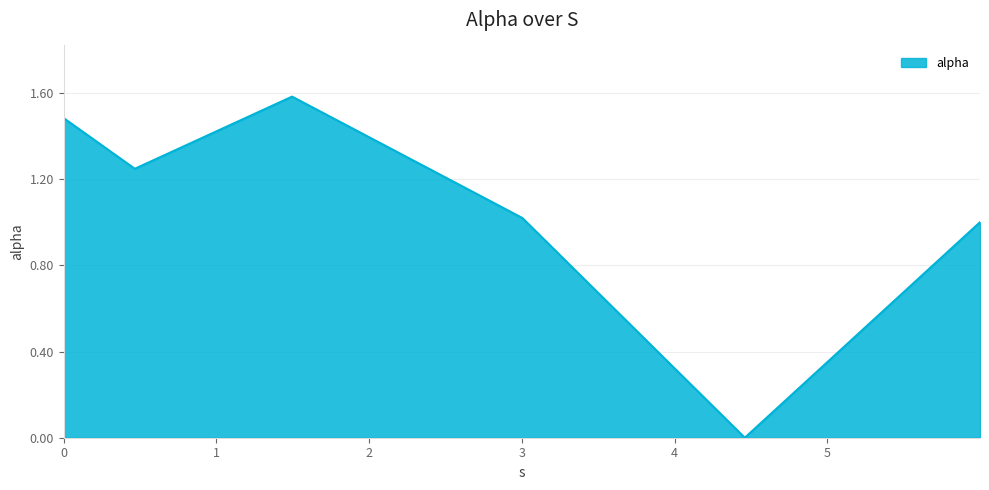

What is the average value?

1.1